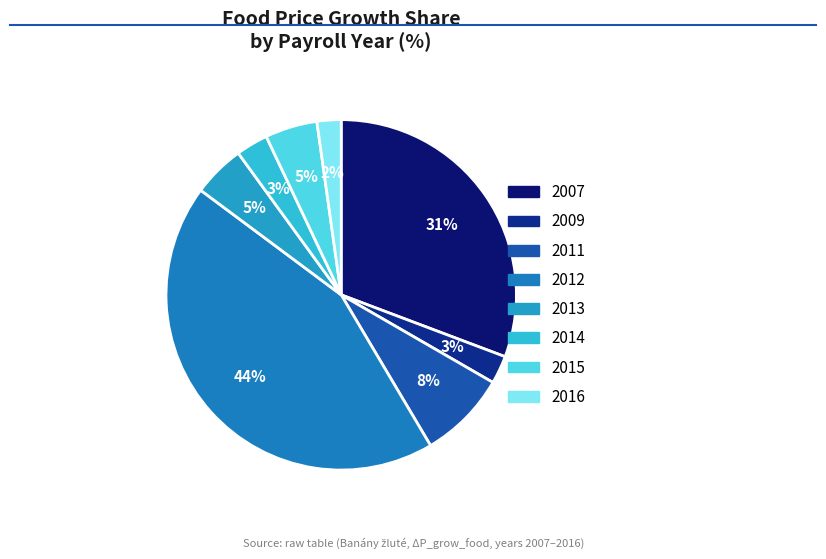

How many segments does this pie chart have?

8